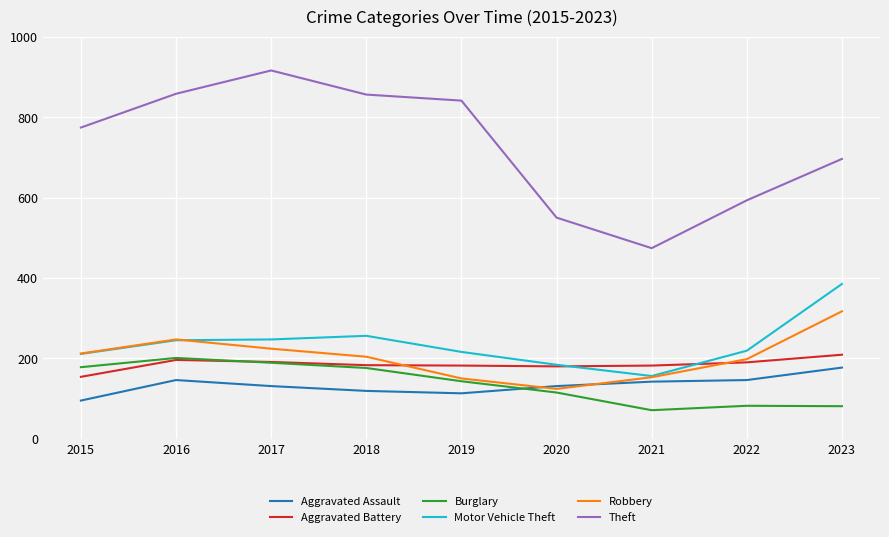

Is it true that Theft equals 550 at 2020?

True